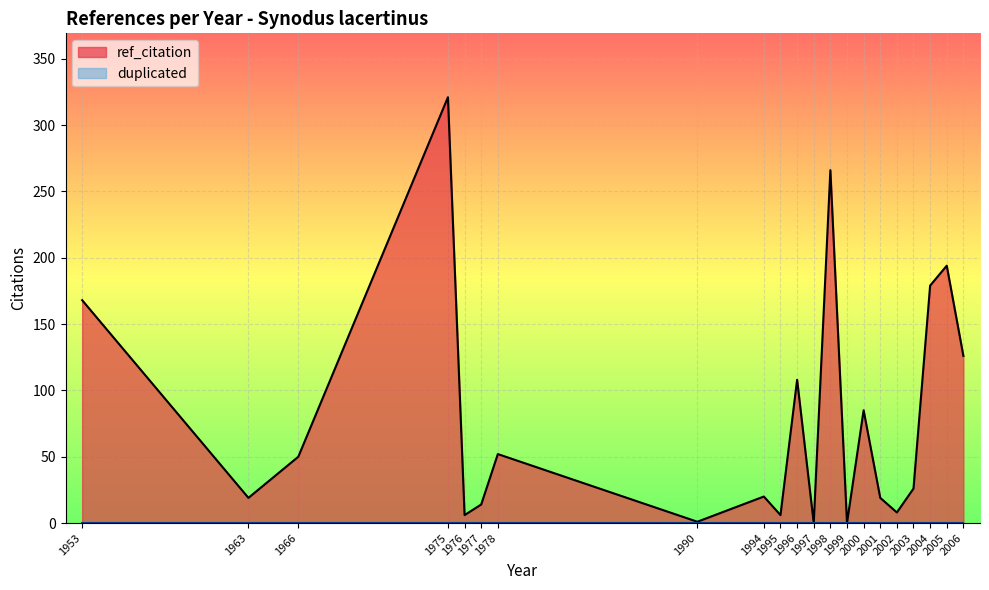

Is it true that duplicated equals 0 at 1995?

True